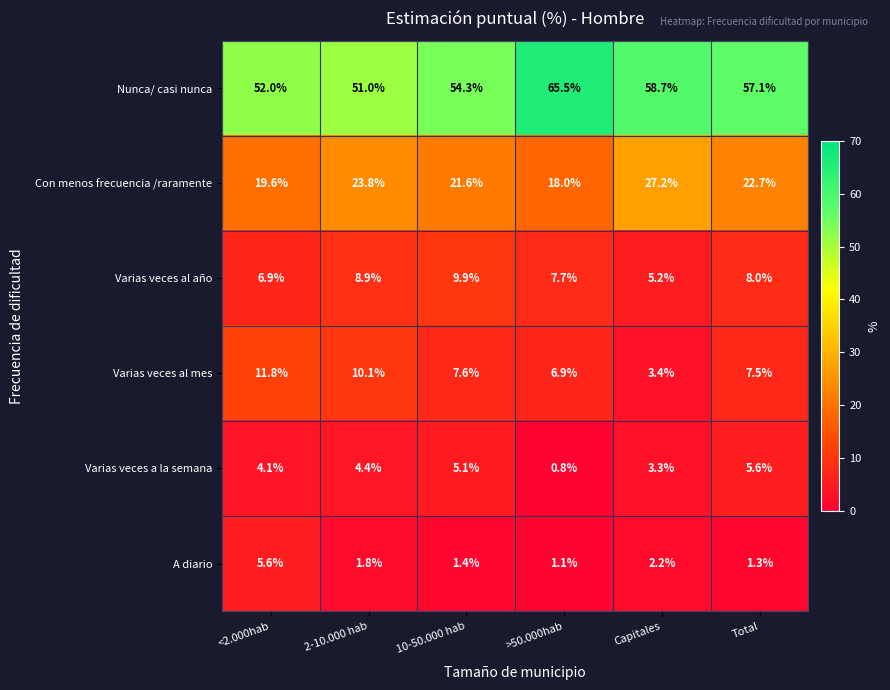

What is the difference between the second highest and minimum values in the A diario series?

1.1